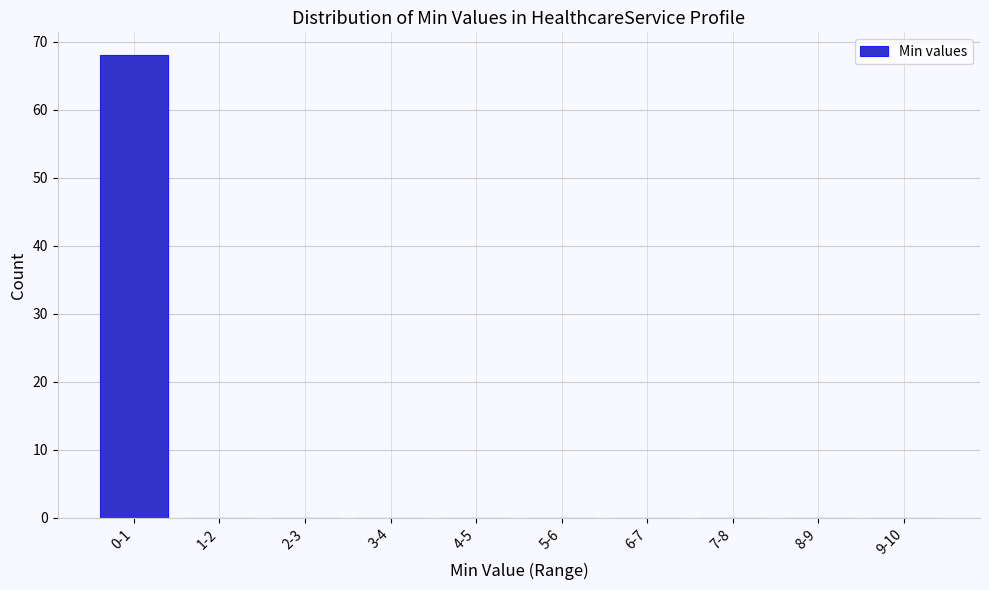

Reading left to right, extract all data points from this chart.

0-1=68	1-2=0	2-3=0	3-4=0	4-5=0	5-6=0	6-7=0	7-8=0	8-9=0	9-10=0